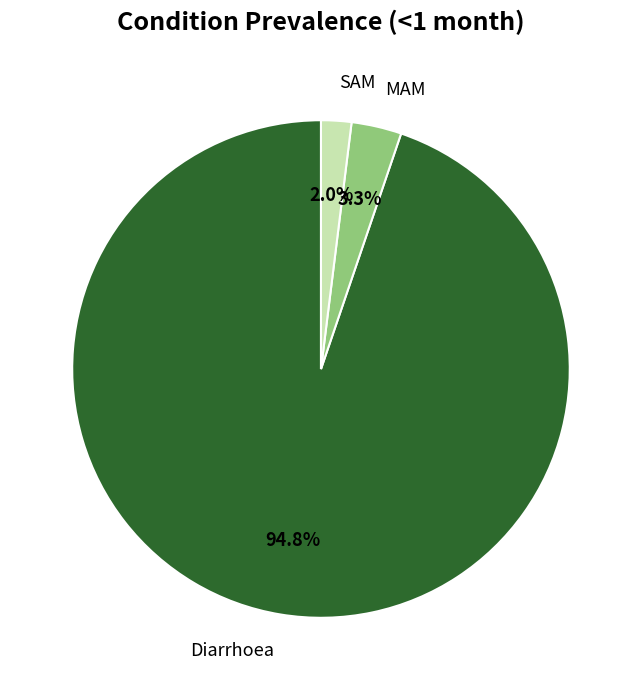

What is the largest slice in the pie chart?

Diarrhoea